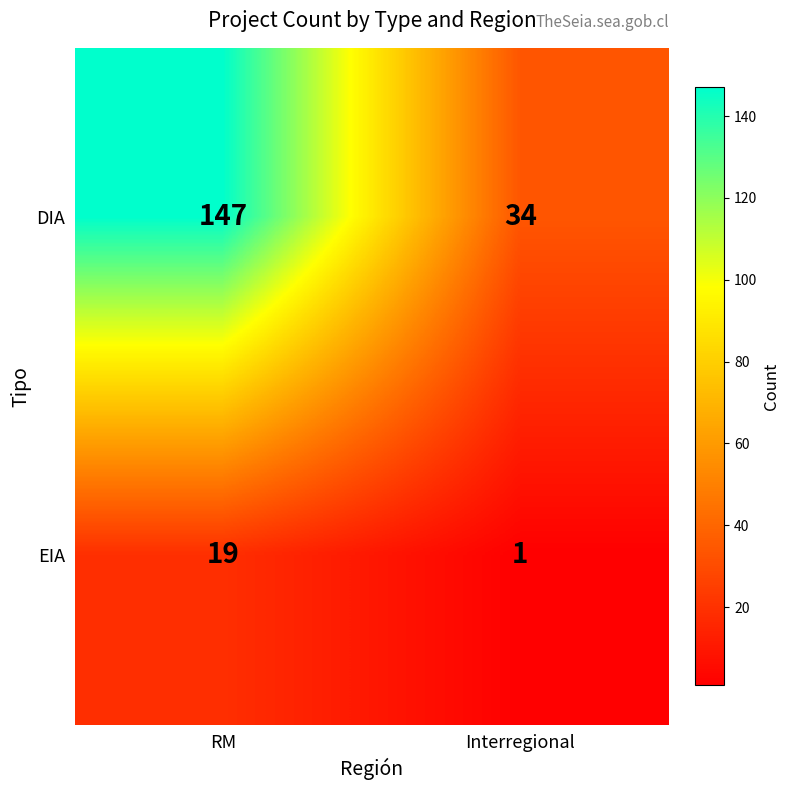

What is the average value of the EIA series?

10